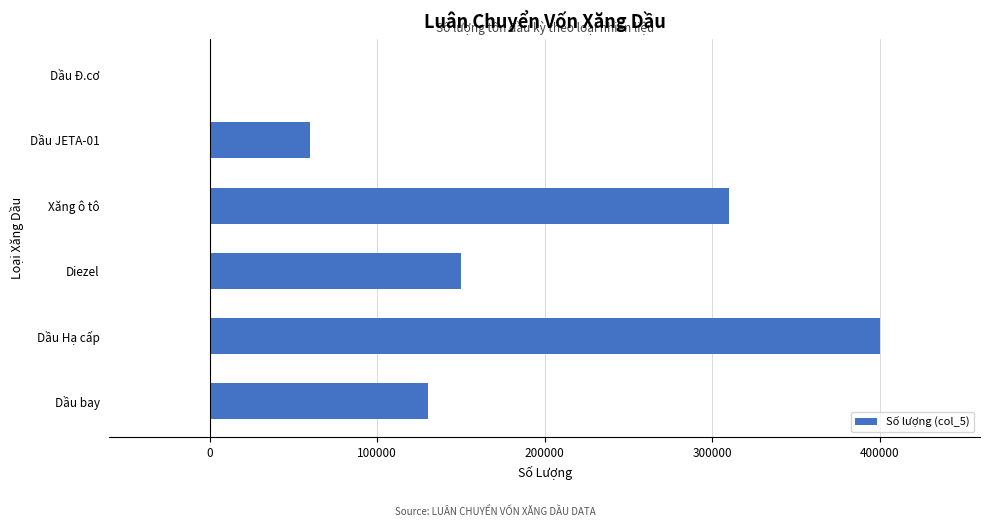

What is the average value?

175007